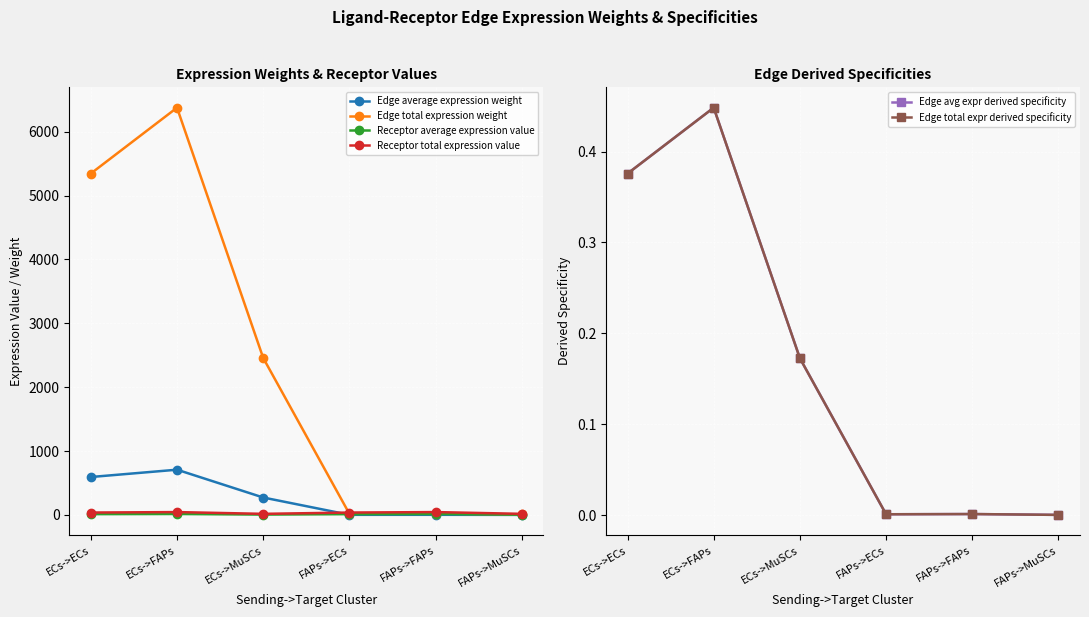

What is the label of the 1st point from the left?

ECs->ECs